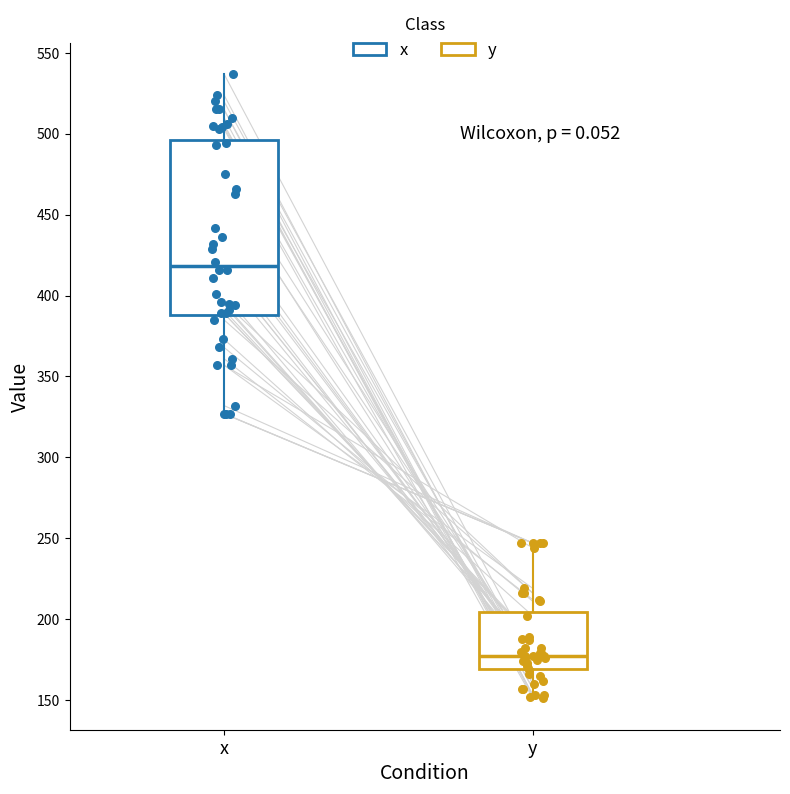

Where does the upper whisker of the box for x end on the y-axis? The values are not printed on the chart, so give them approximately, as read against the axis.

535